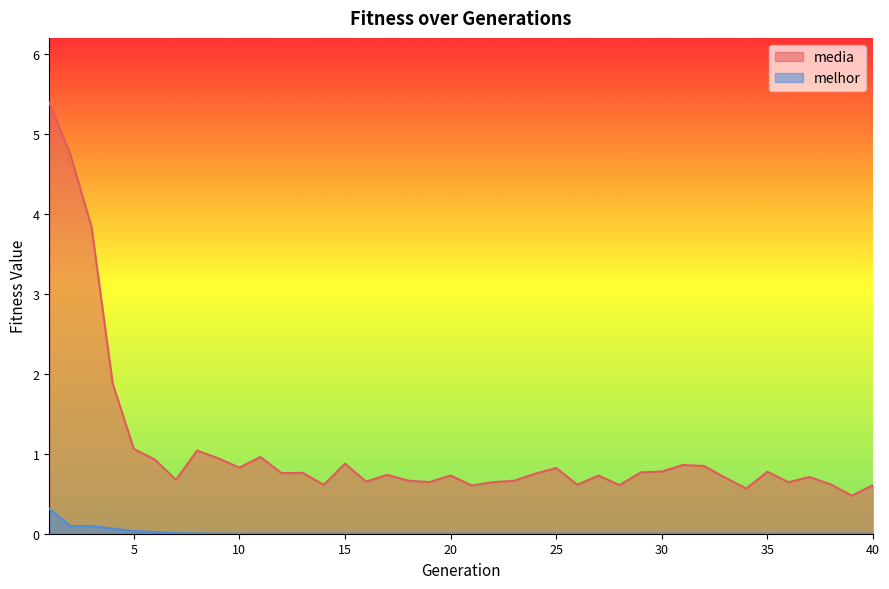

At how many categories does at least one series exceed 1?

6